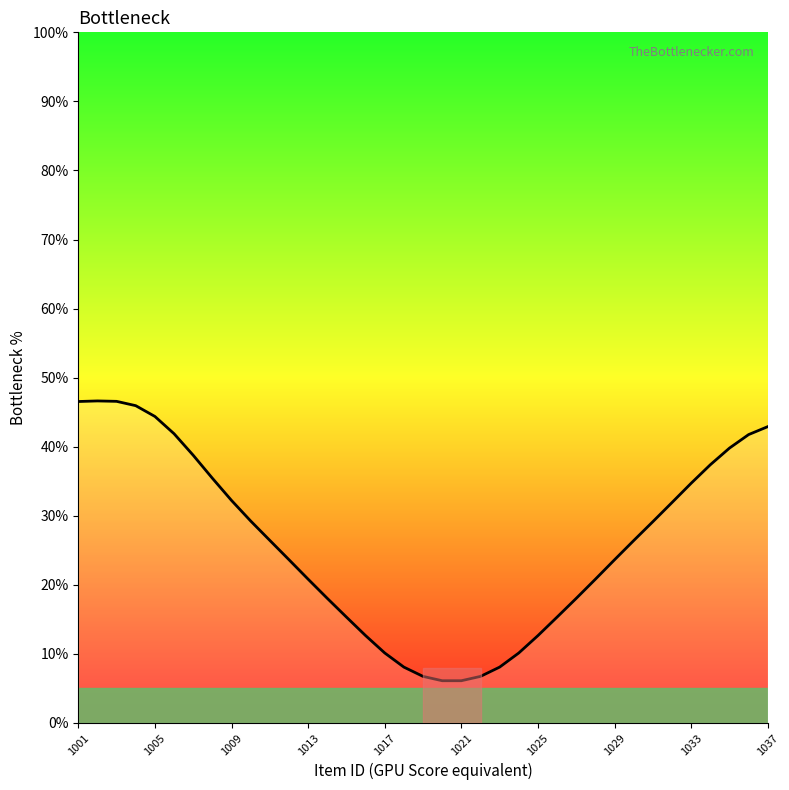

What is the average value?

26.0